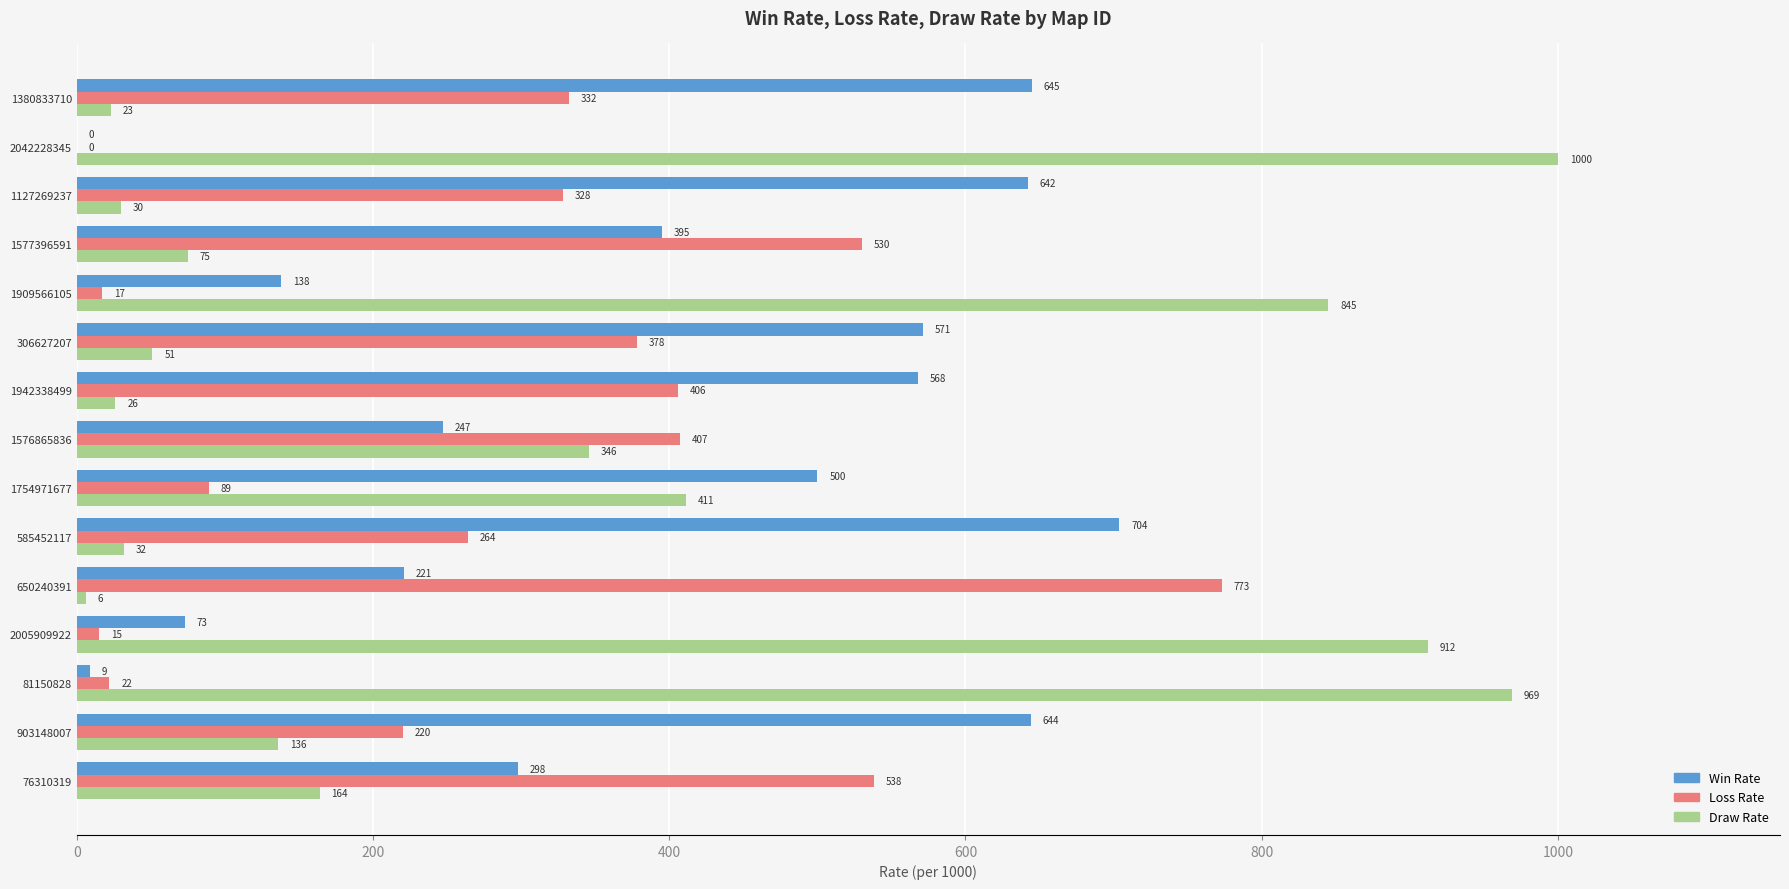

Between 76310319 and 650240391, which series saw the biggest shift?

Loss Rate